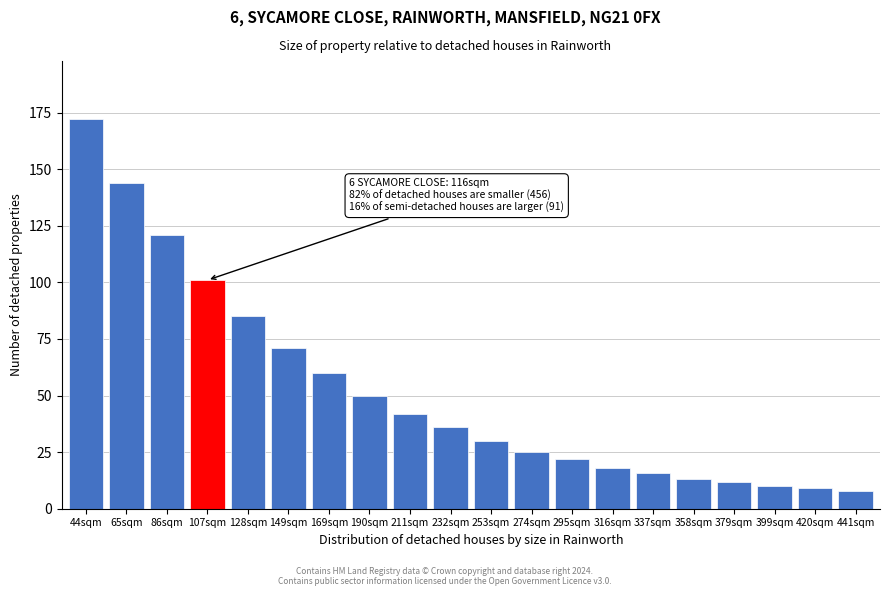

Reading left to right, list all the values displayed in this chart.

172	144	121	101	85	71	60	50	42	36	30	25	22	18	16	13	12	10	9	8